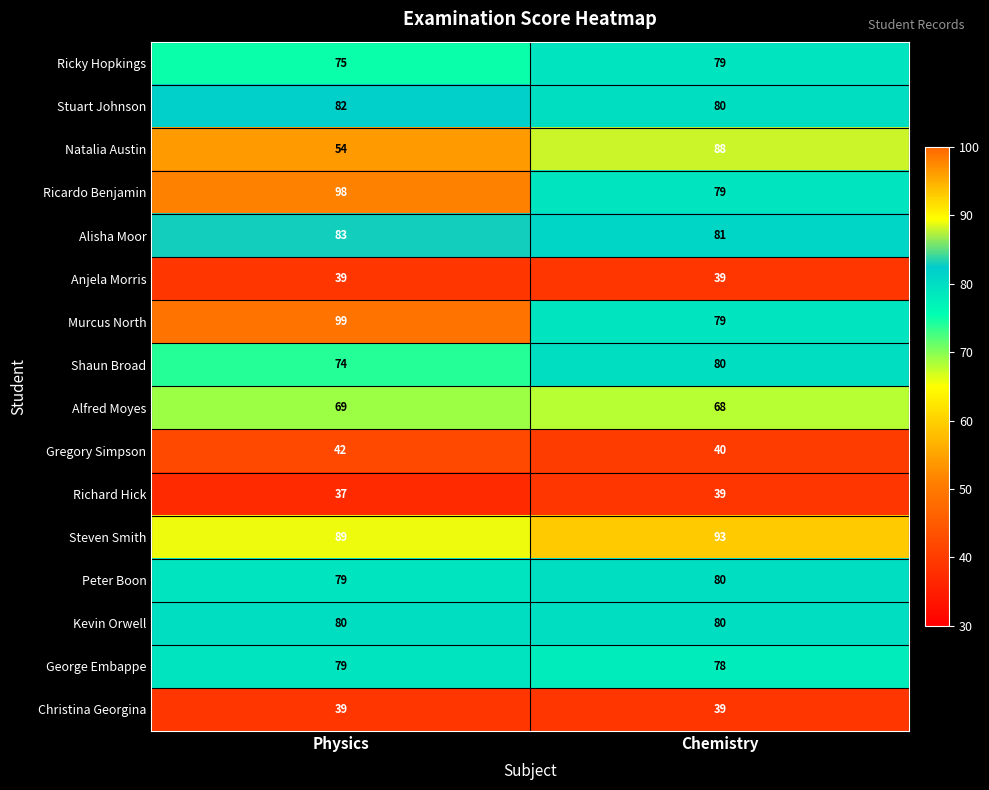

What is the approximate value of Steven Smith at Physics?

89